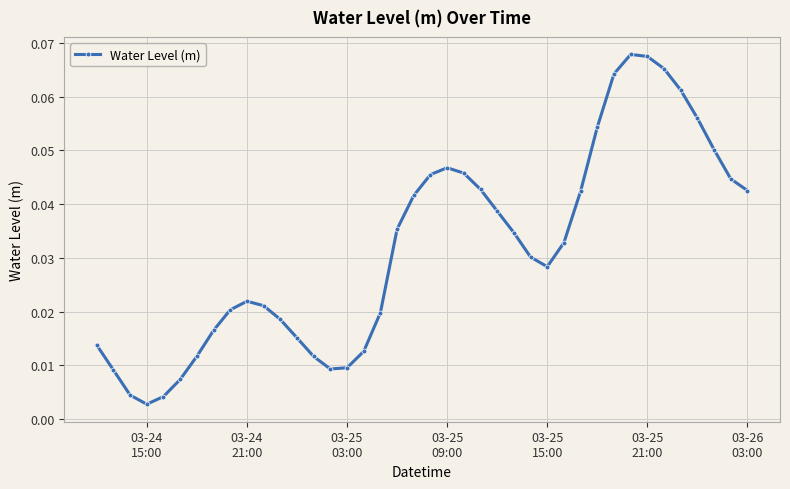

What is the difference between the second highest and minimum values?

0.1